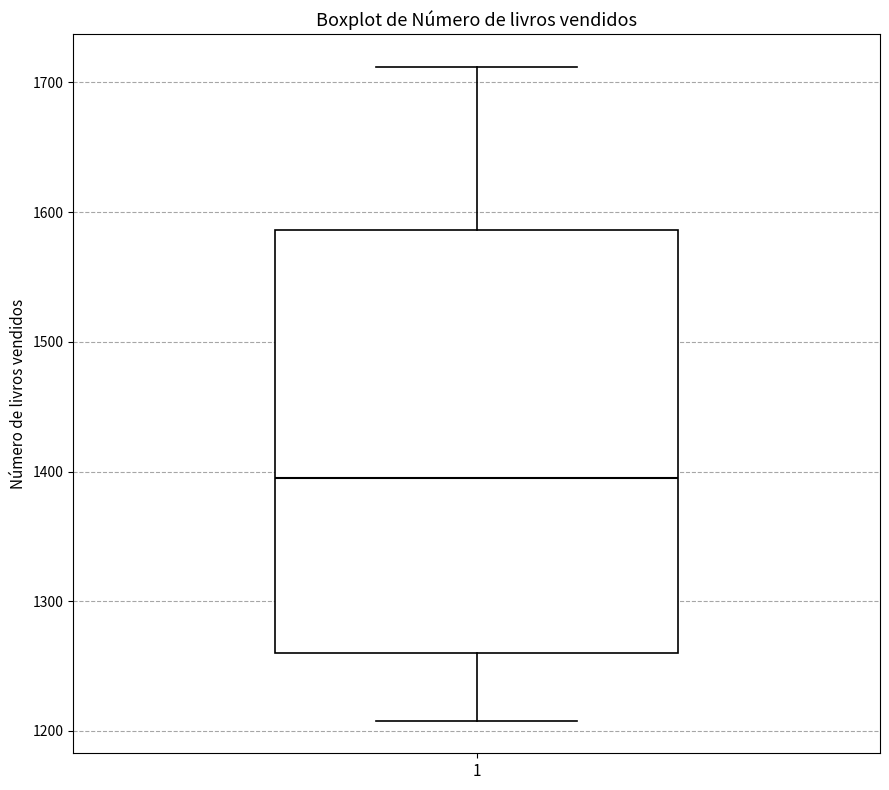

Where is the upper edge of the box at x = 1 on the y-axis? The values are not printed on the chart, so give them approximately, as read against the axis.

1590